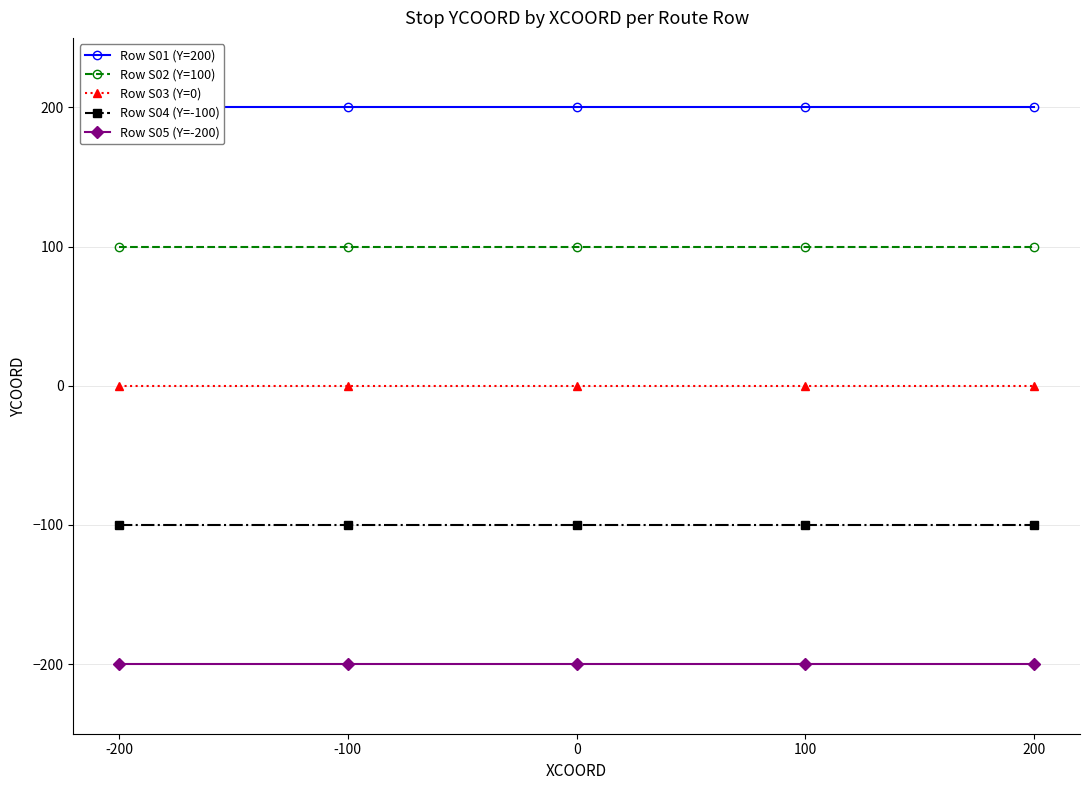

The Row S01 (Y=200) series shows 200 at 100. True or false?

True